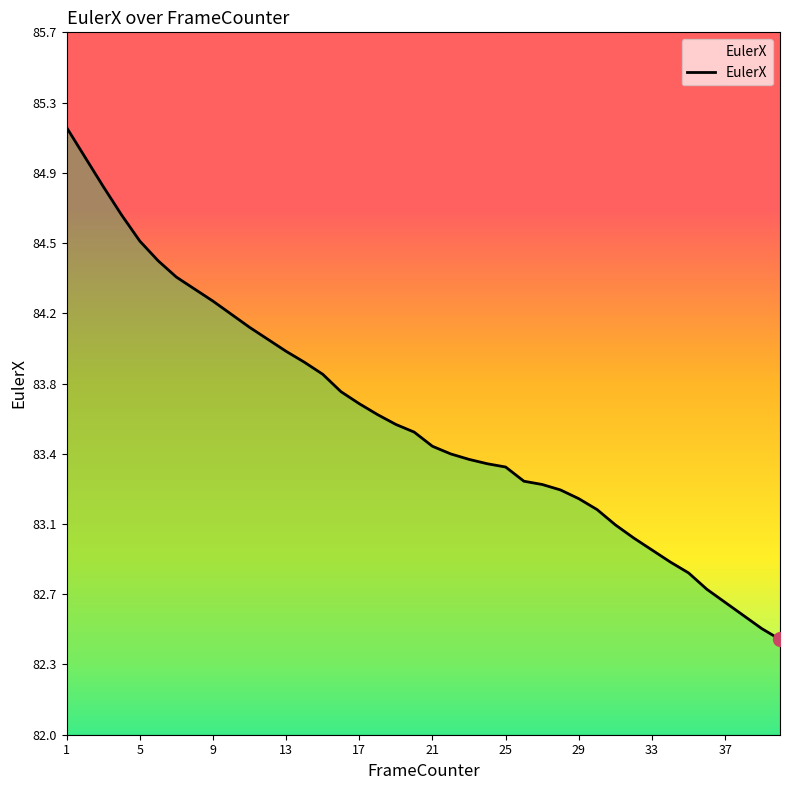

Is this an area chart (filled region under the line)?

Yes